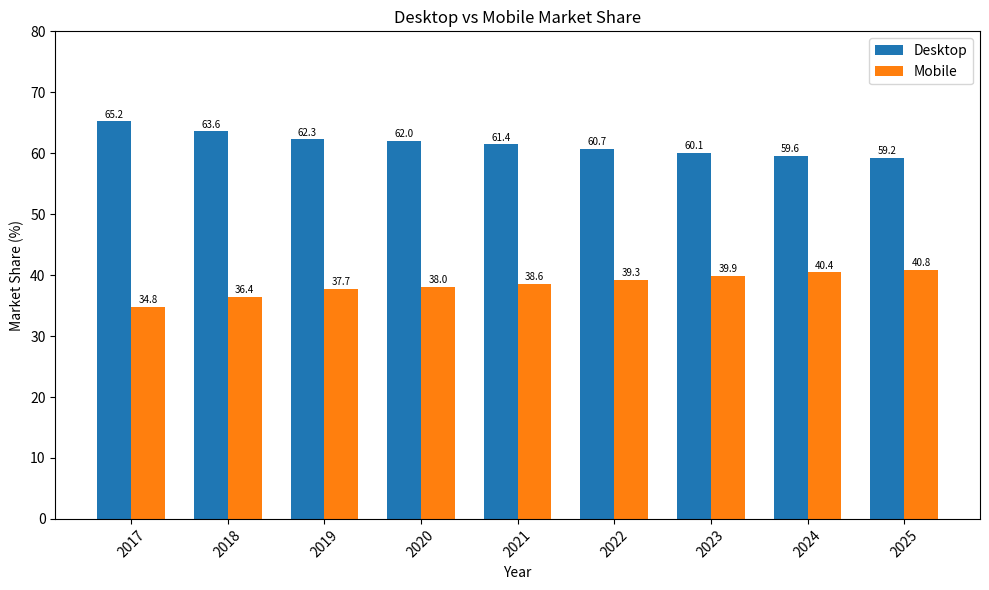

What is the average value of the Desktop series?

61.6